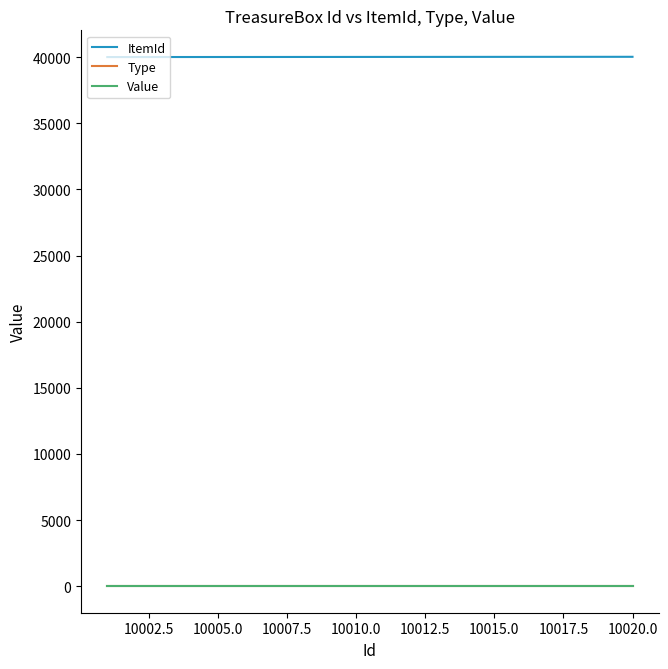

List the series in order of their peak value, lowest first.

Type, Value, ItemId